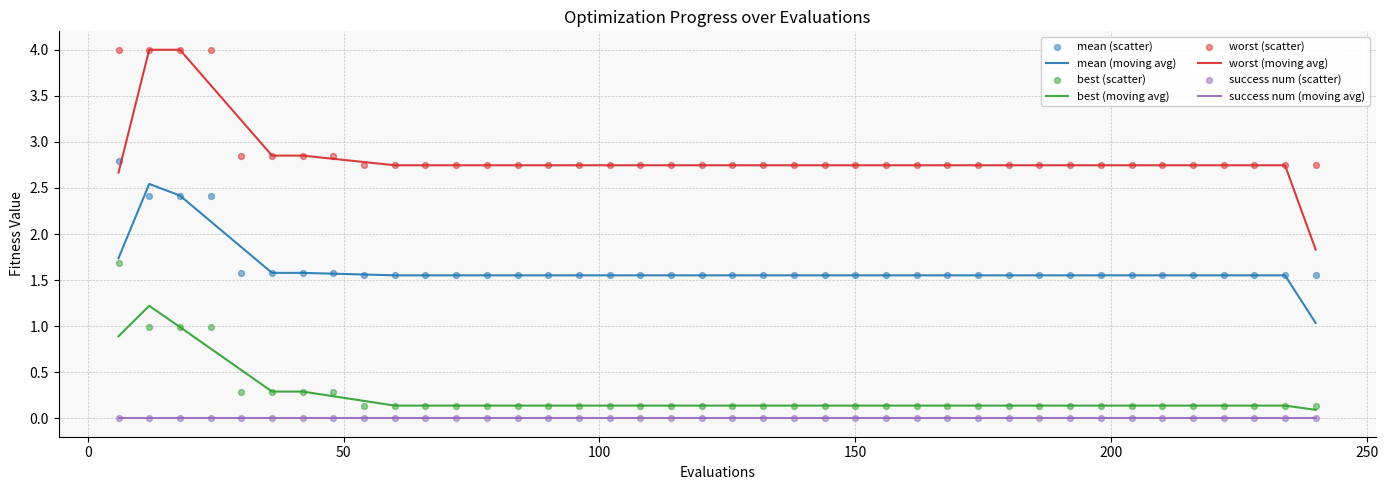

At which category is the sum across all series the highest?

6